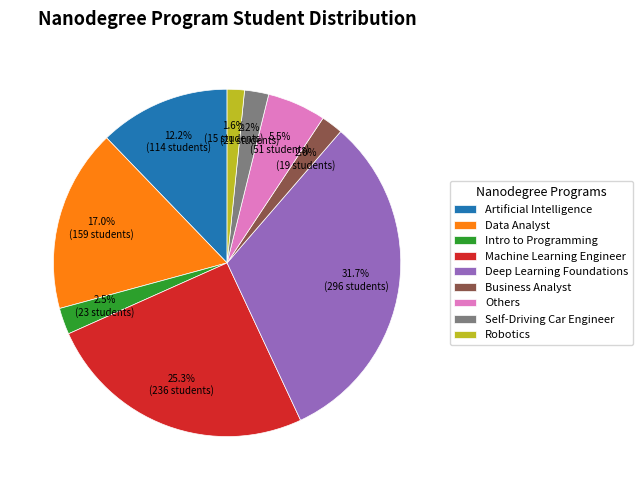

How many slices are in this pie chart?

9